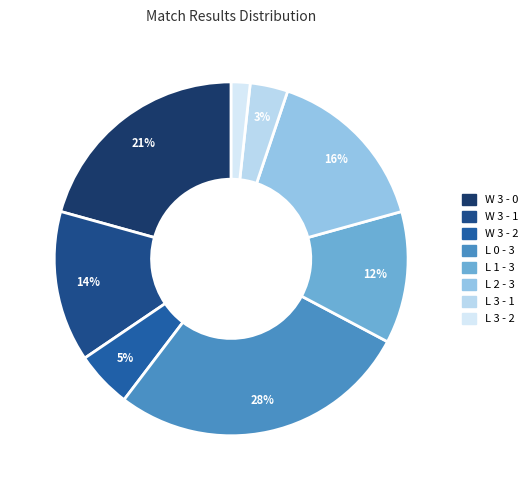

What percentage is NOT represented by W 3 - 0?

79.3%